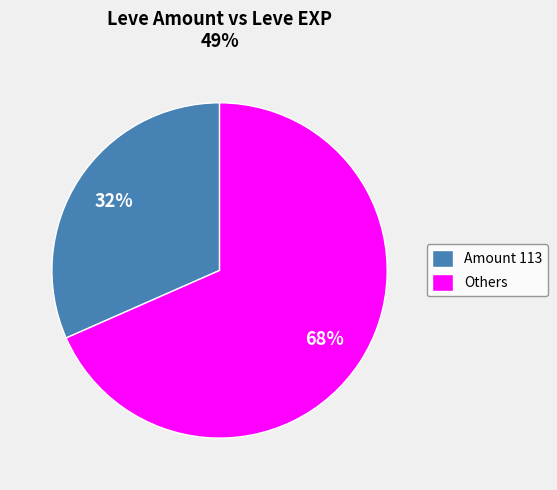

To the nearest percent, what is the combined percentage of Others and Amount 113?

100%